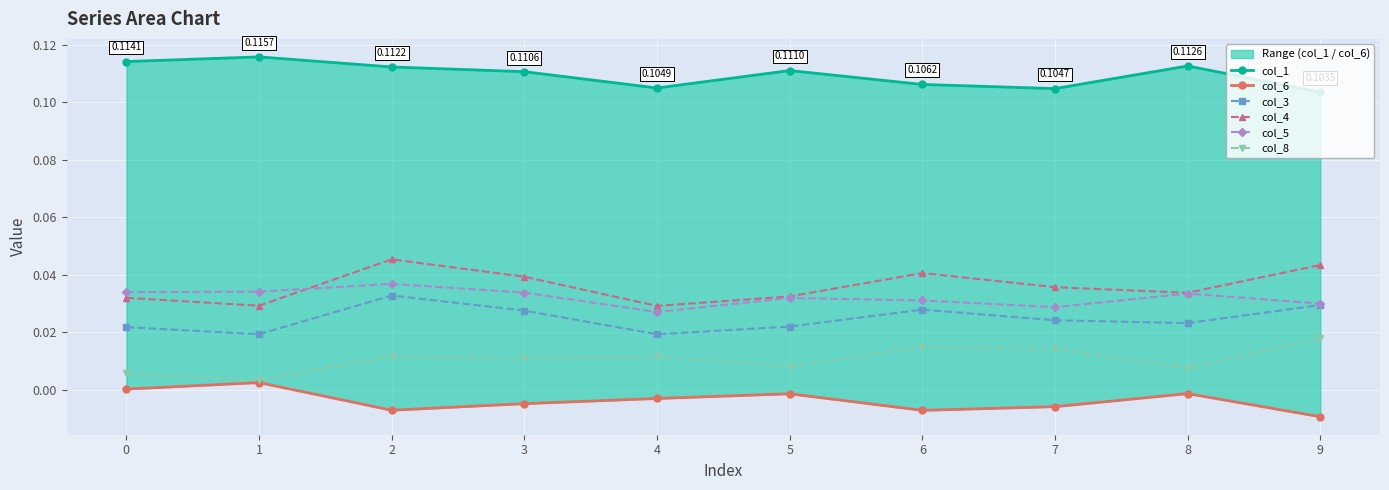

Is it true that col_3 equals 0.0 at 2?

True